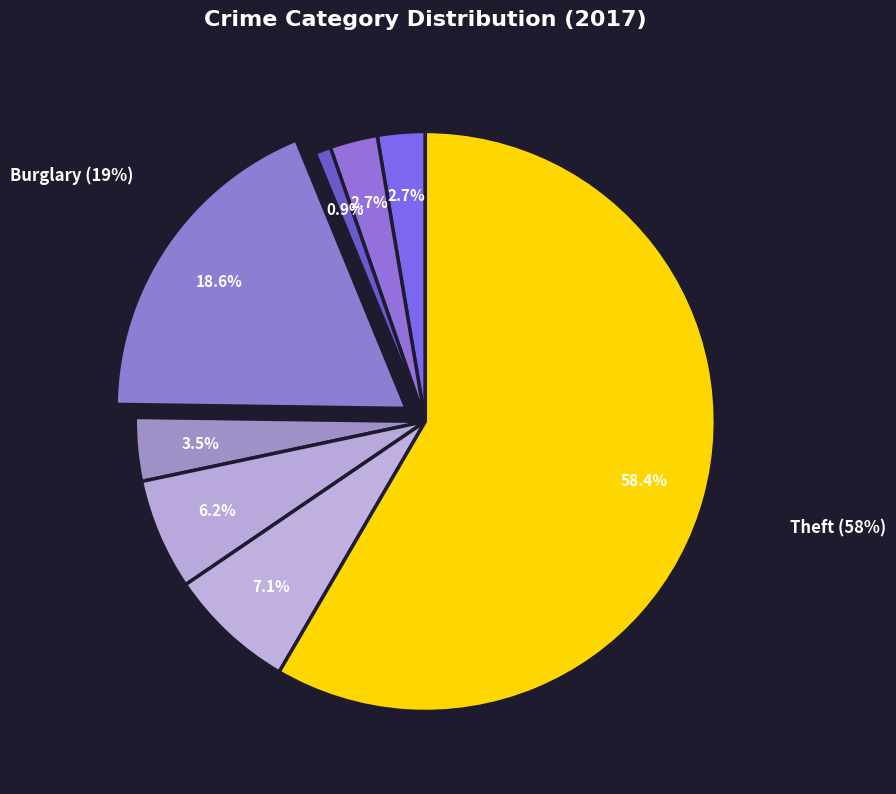

What is the ratio of the value at Burglary to the value at Arson?

21.0